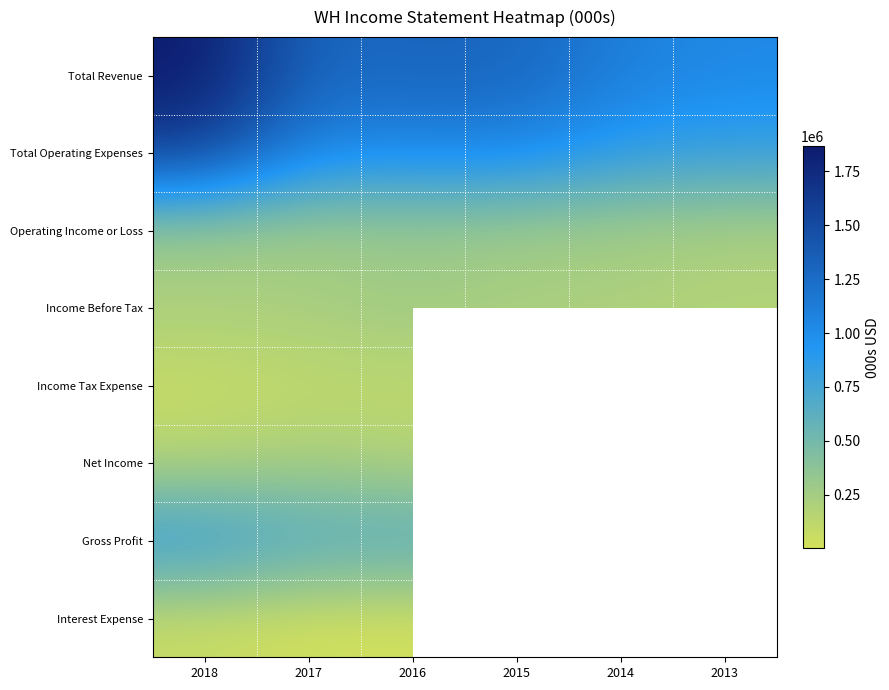

How many data points in Total Revenue are above 1301000?

2